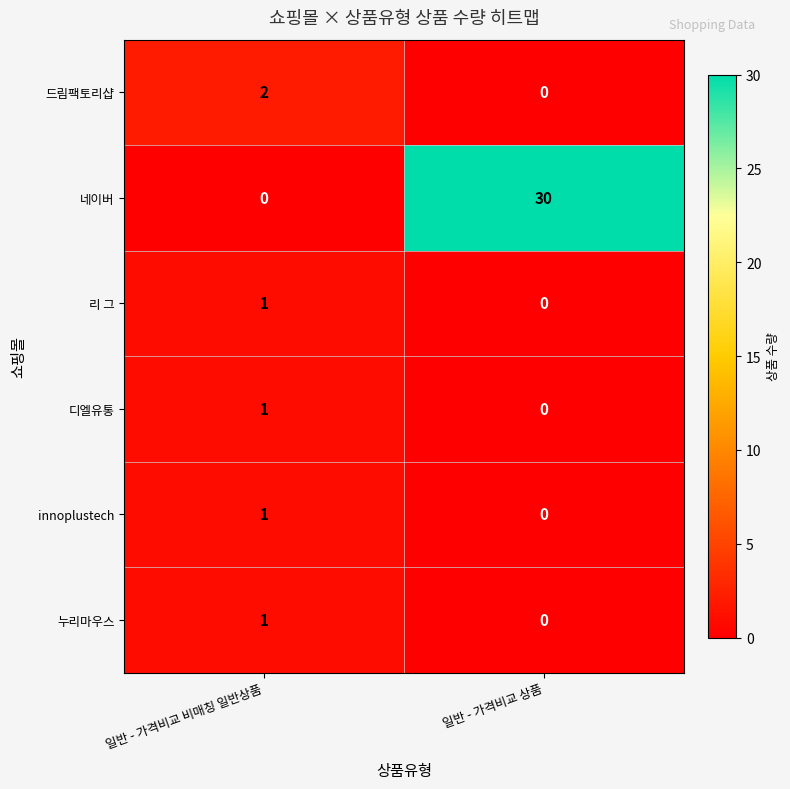

At which label is 누리마우스 closest to 0?

일반 - 가격비교 상품